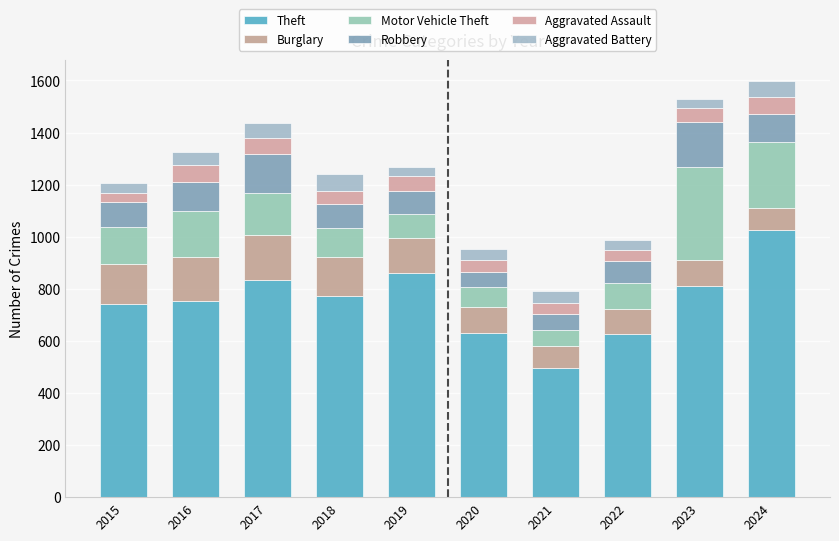

How many bars are there in total?

10